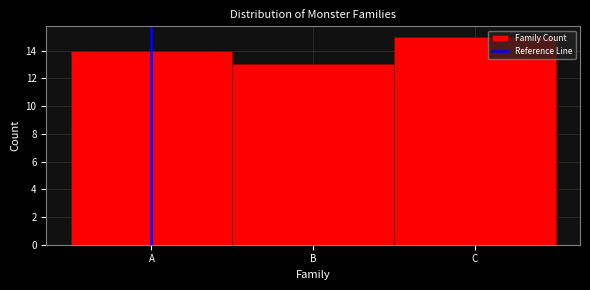

Reading left to right, transcribe all the data shown in this chart.

14	13	15